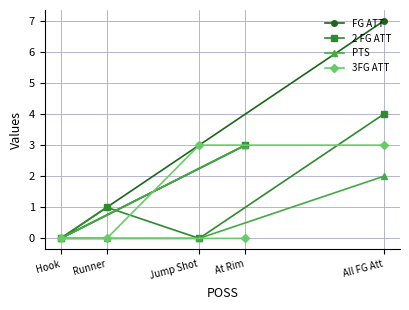

What is the difference between the second highest and second lowest values in the 3FG ATT series?

3